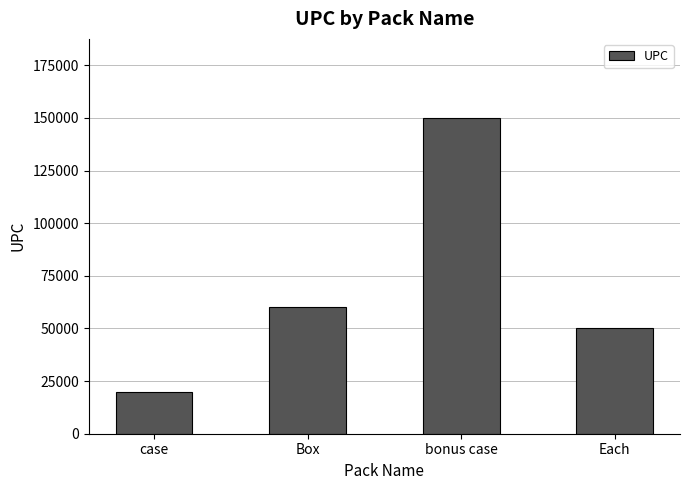

What is the difference between the second highest and minimum values?

40054